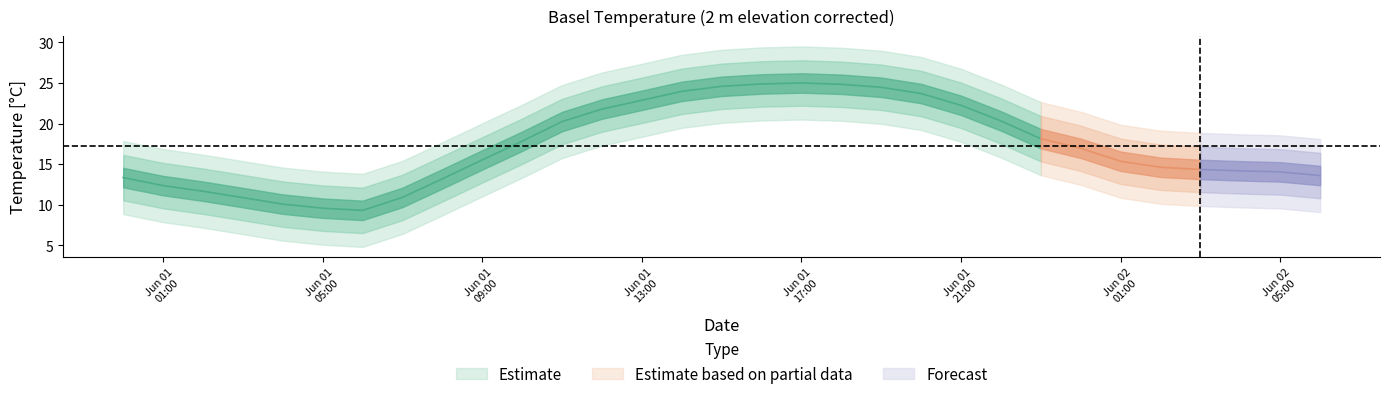

Count the number of values greater than 15.

17